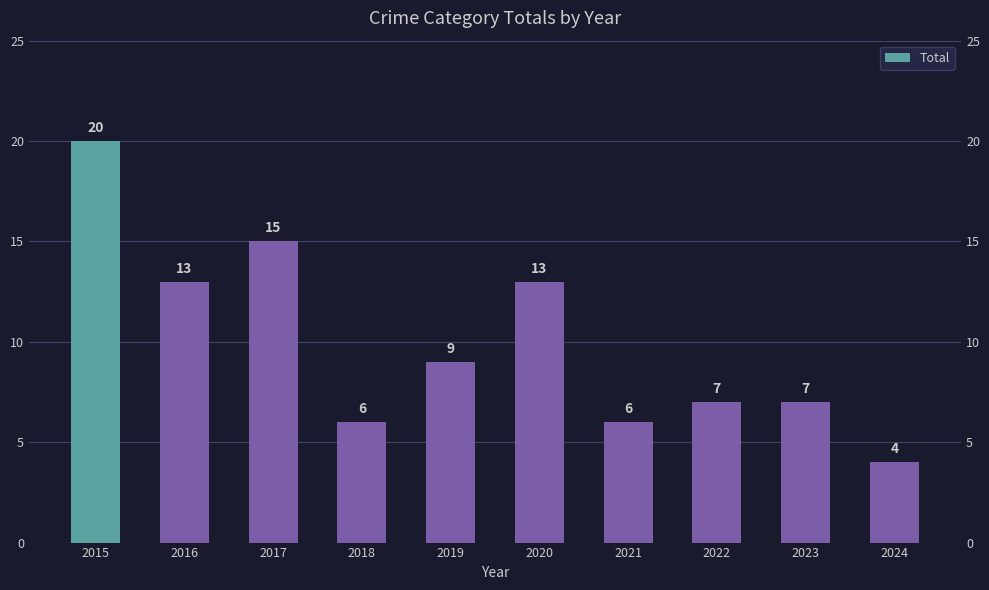

Reading left to right, list all the values displayed in this chart.

20	13	15	6	9	13	6	7	7	4